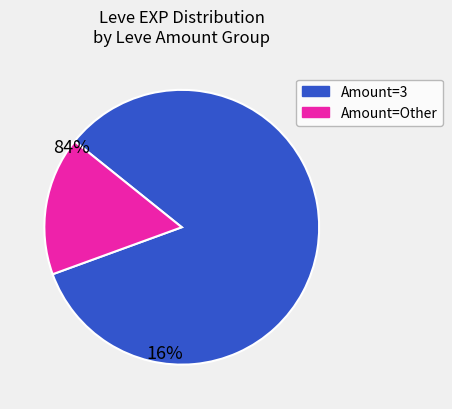

Is there any slice that represents more than half of the pie?

Yes